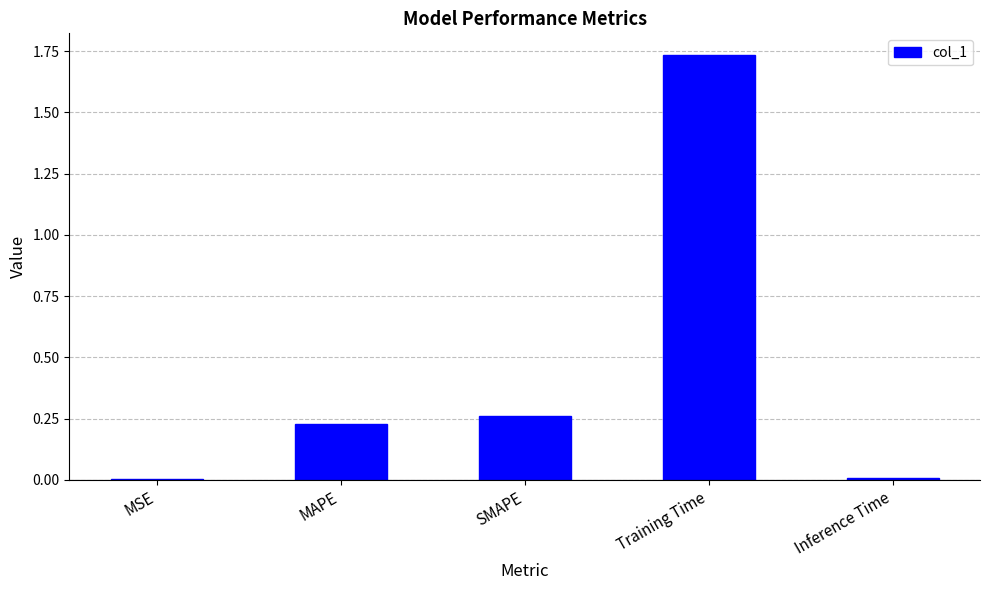

Are the bars grouped side by side (vs. stacked)?

No